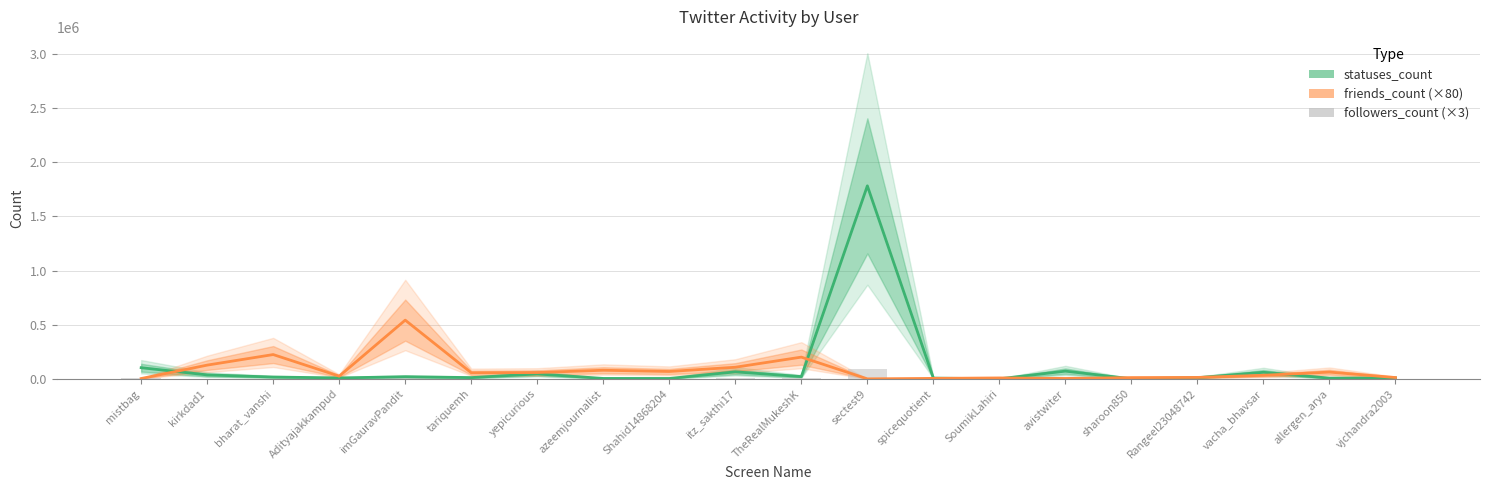

What is the minimum value for friends_count (×80)?

80